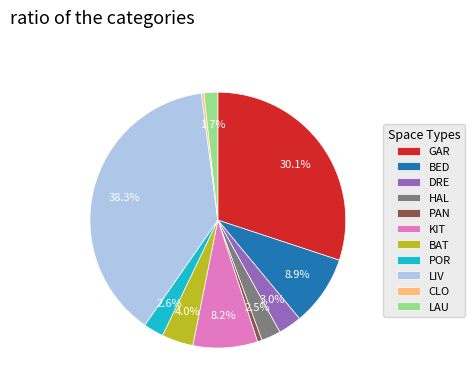

Between HAL and CLO, which is larger?

HAL